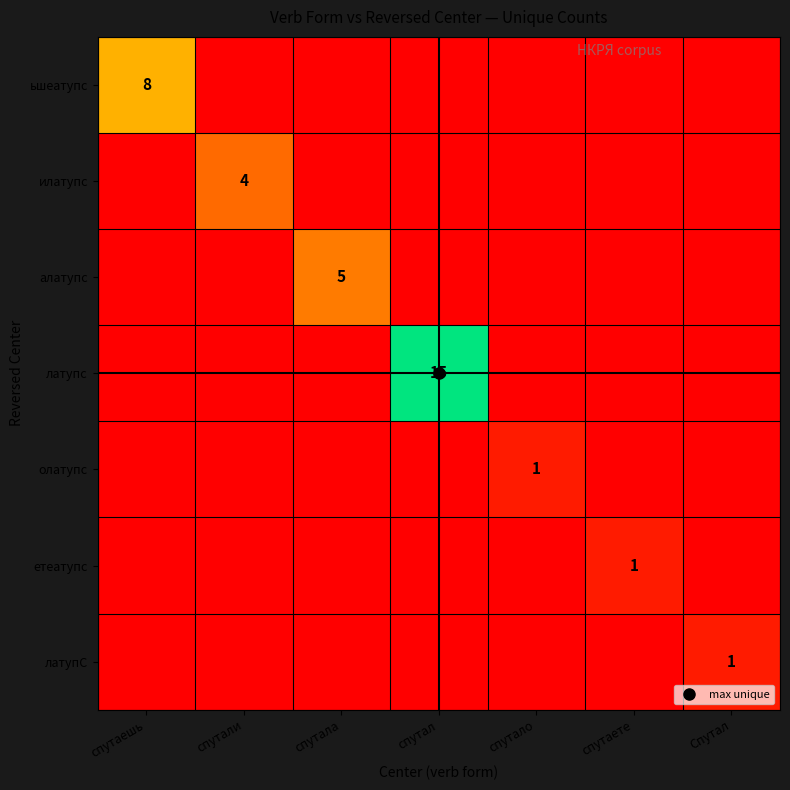

At how many categories does at least one series exceed 5?

2